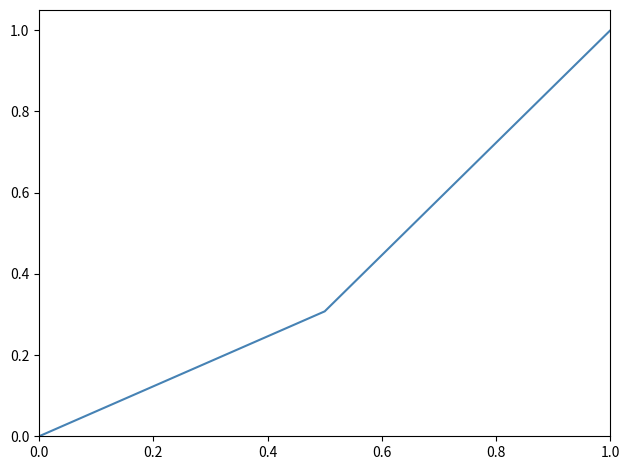

How many categories are shown in the chart?

3